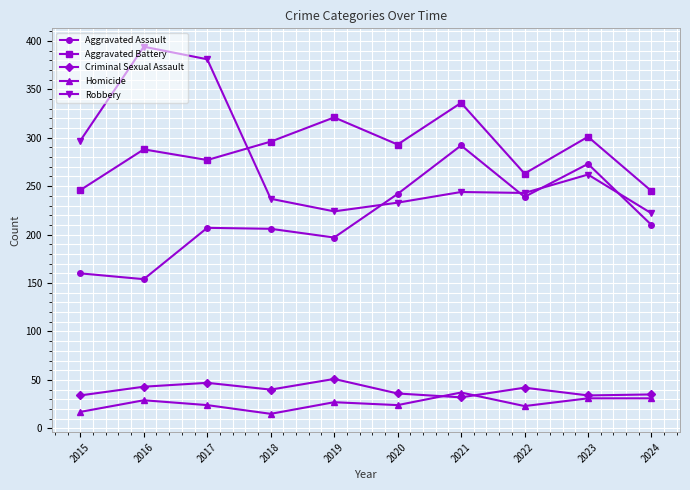

Which series has the largest range (max minus min)?

Robbery